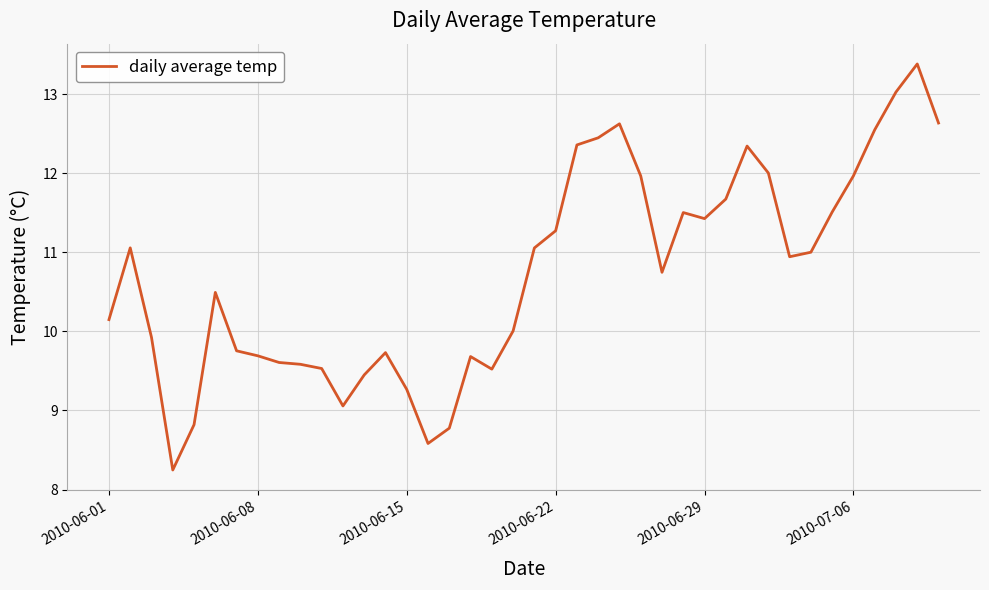

What is the minimum value shown in the chart?

8.2